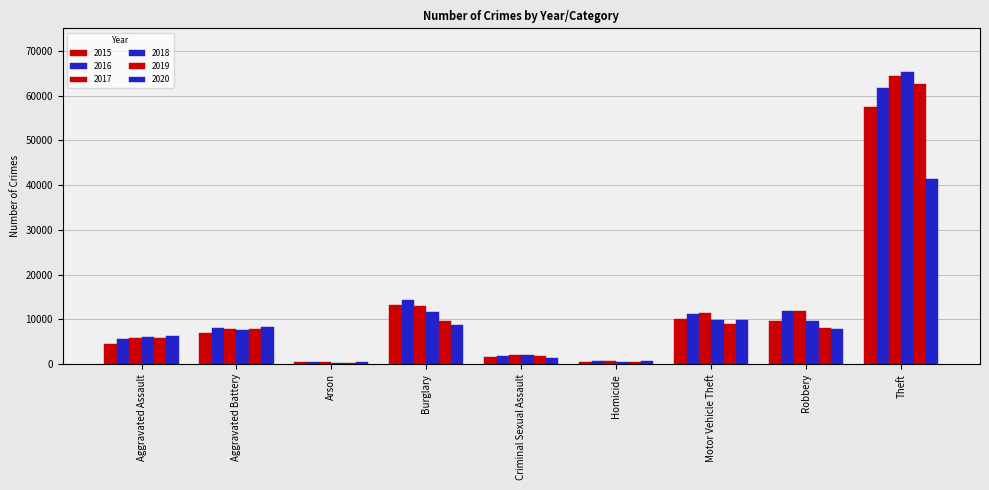

Between Aggravated Battery and Arson, which is larger?

Aggravated Battery